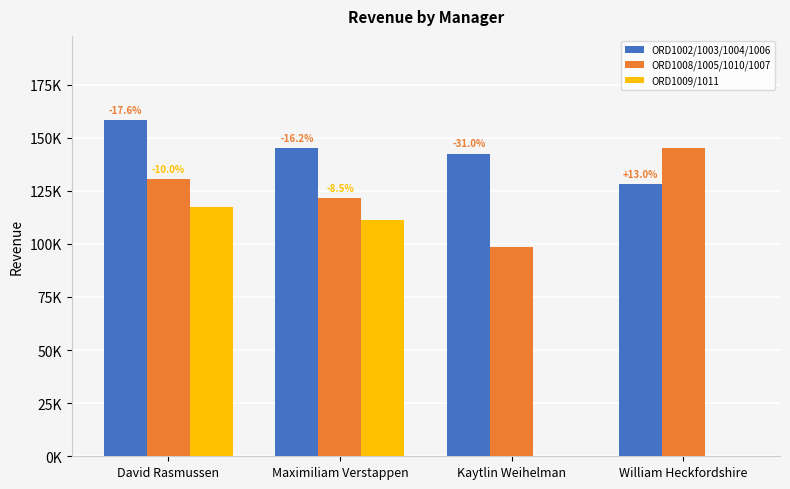

Reading left to right, list all the values displayed in this chart.

ORD1002/1003/1004/1006: David Rasmussen=158322.0	Maximiliam Verstappen=144912.1	Kaytlin Weihelman=142489.8	William Heckfordshire=128240.8
ORD1008/1005/1010/1007: David Rasmussen=130420.9	Maximiliam Verstappen=121403.6	Kaytlin Weihelman=98336.9	William Heckfordshire=144912.1
ORD1009/1011: David Rasmussen=117378.8	Maximiliam Verstappen=111120.7	Kaytlin Weihelman=0.0	William Heckfordshire=0.0